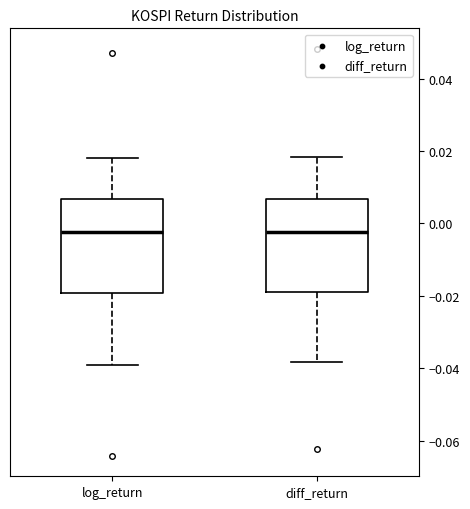

Reading left to right, read every box against the y-axis: the position of its median line, the range the box covers, and the ends of its whiskers. The values are not printed on the chart, so give them approximately, as read against the axis.

log_return: median -0.002, box -0.020 to 0.006, whiskers -0.038 to 0.018
diff_return: median -0.002, box -0.018 to 0.006, whiskers -0.038 to 0.018